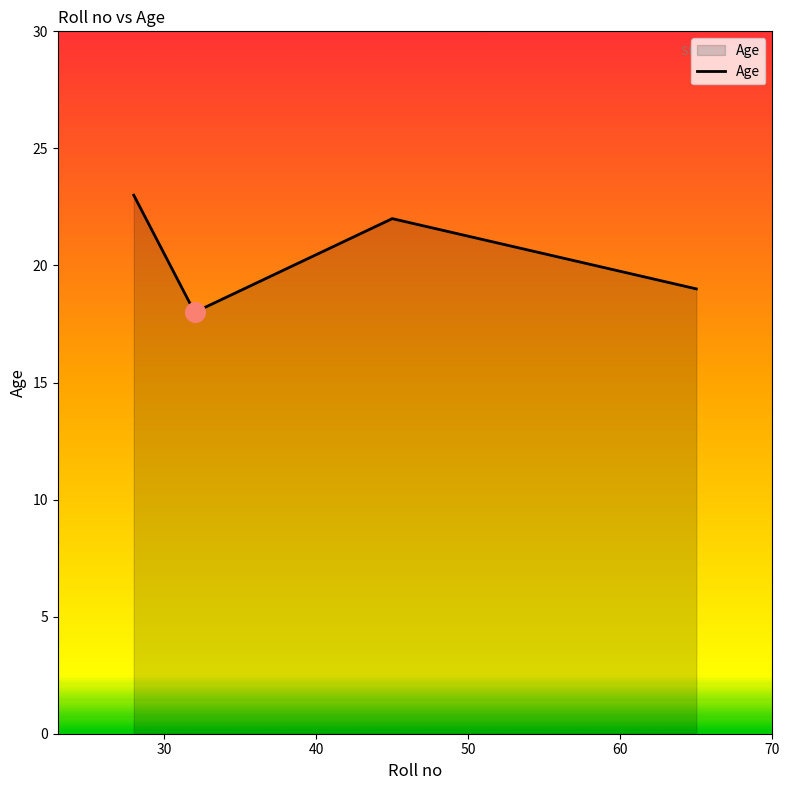

How many interior local valleys (lower than both neighbors) does the data have?

1